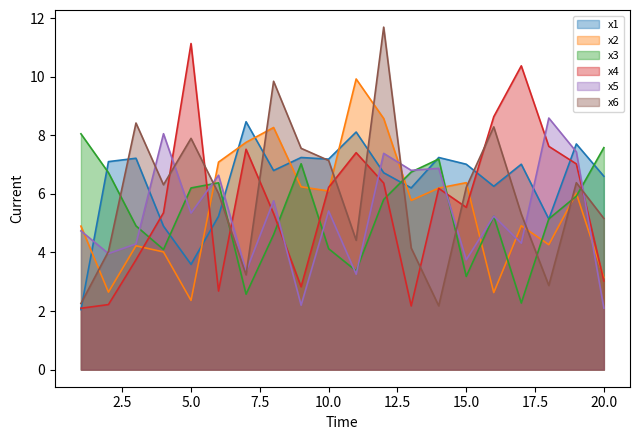

Reading left to right, extract all data points from this chart.

x1: 2.0	7.1	7.2	4.9	3.6	5.2	8.5	6.8	7.2	7.2	8.1	6.7	6.2	7.2	7.0	6.3	7.0	5.1	7.7	6.6
x2: 4.9	2.6	4.2	4.0	2.4	7.1	7.8	8.3	6.2	6.1	9.9	8.6	5.8	6.2	6.4	2.6	4.9	4.3	6.0	3.1
x3: 8.1	6.7	4.9	4.1	6.2	6.4	2.6	4.6	7.0	4.1	3.4	5.8	6.7	7.2	3.2	5.2	2.3	5.1	5.9	7.6
x4: 2.1	2.2	3.7	5.4	11.1	2.7	7.5	5.3	2.8	6.2	7.4	6.4	2.2	6.2	5.5	8.6	10.4	7.6	7.0	3.0
x5: 4.7	4.0	4.3	8.1	5.3	6.6	3.4	5.8	2.2	5.4	3.3	7.4	6.8	6.9	3.8	5.2	4.3	8.6	7.4	2.1
x6: 2.3	4.0	8.4	6.3	7.9	6.0	3.2	9.8	7.6	7.1	4.4	11.7	4.2	2.2	6.2	8.3	5.3	2.9	6.4	5.2